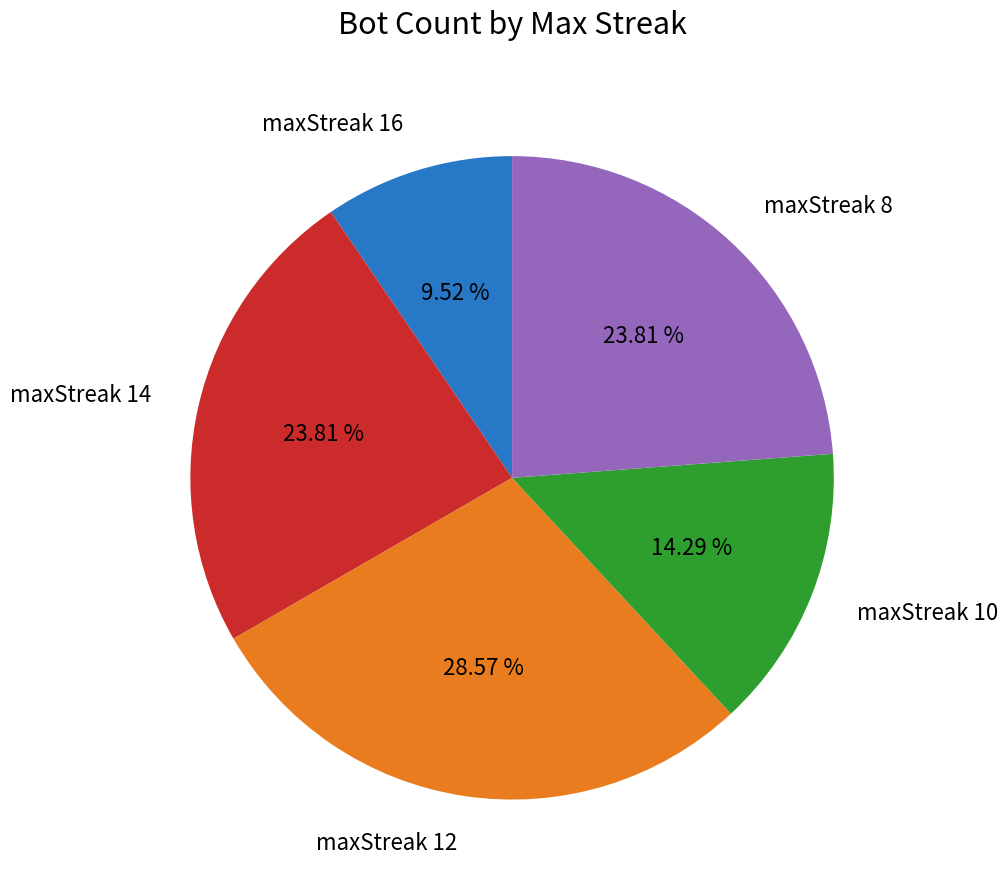

Does any single category account for the majority?

No